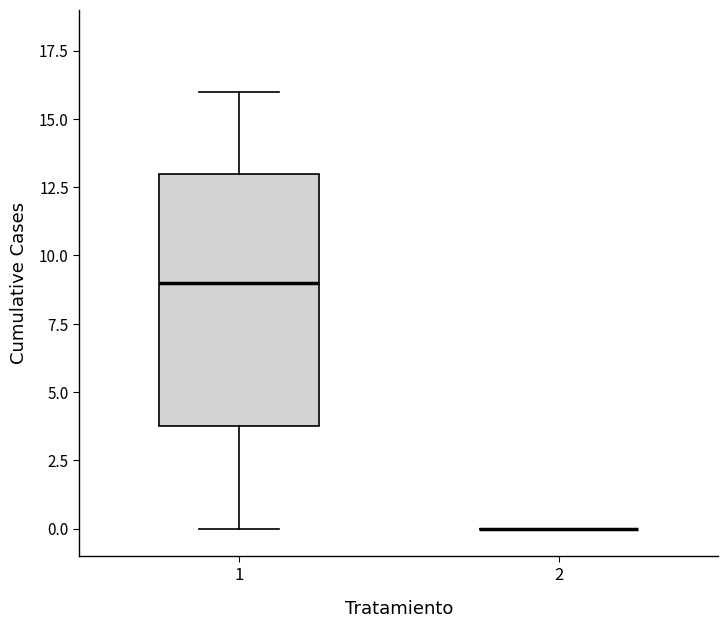

Reading left to right, transcribe this box plot: for each box, give where its median line is, the range the box spans, and where its two whiskers end, as read against the y-axis. The values are not printed on the chart, so give them approximately, as read against the axis.

1: median 9, box 4 to 13, whiskers 0 to 16
2: box collapsed to a line at 0, whiskers 0 to 0